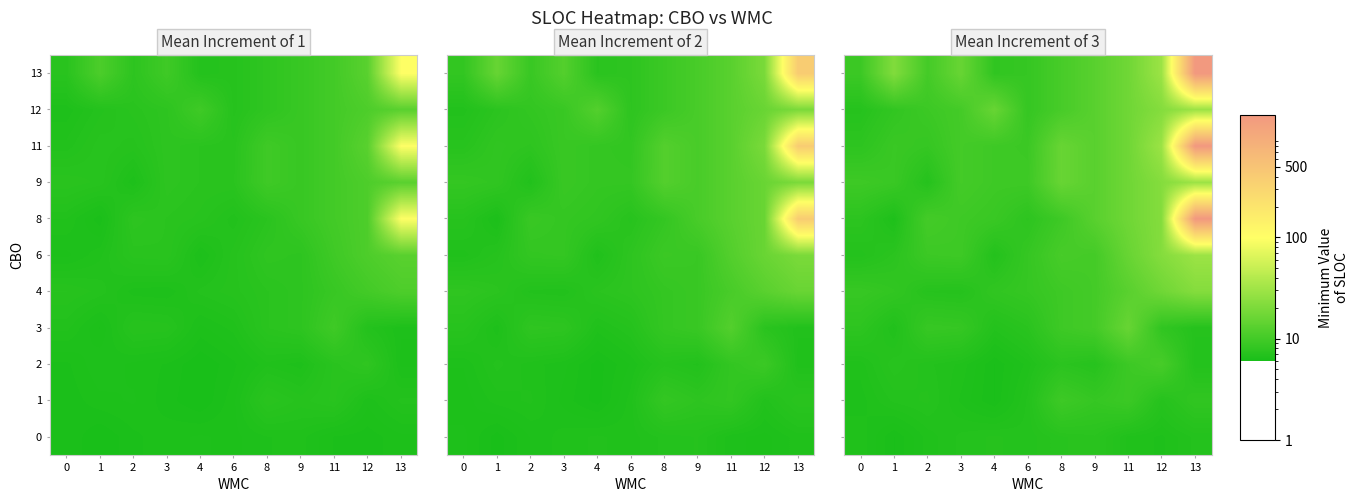

At which category is the sum across all series the highest?

13